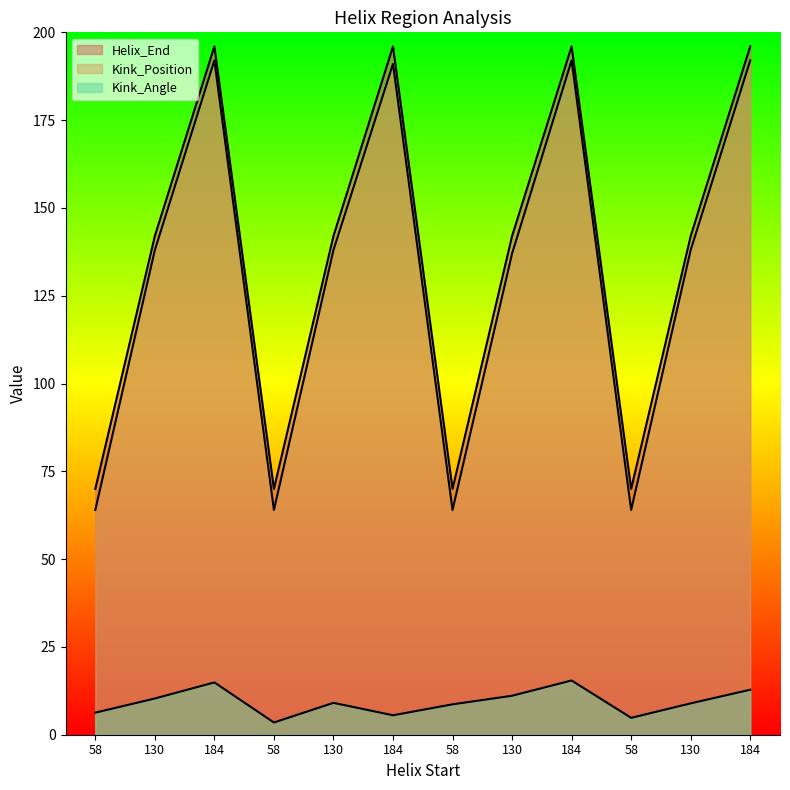

How many lines are shown in the chart?

3